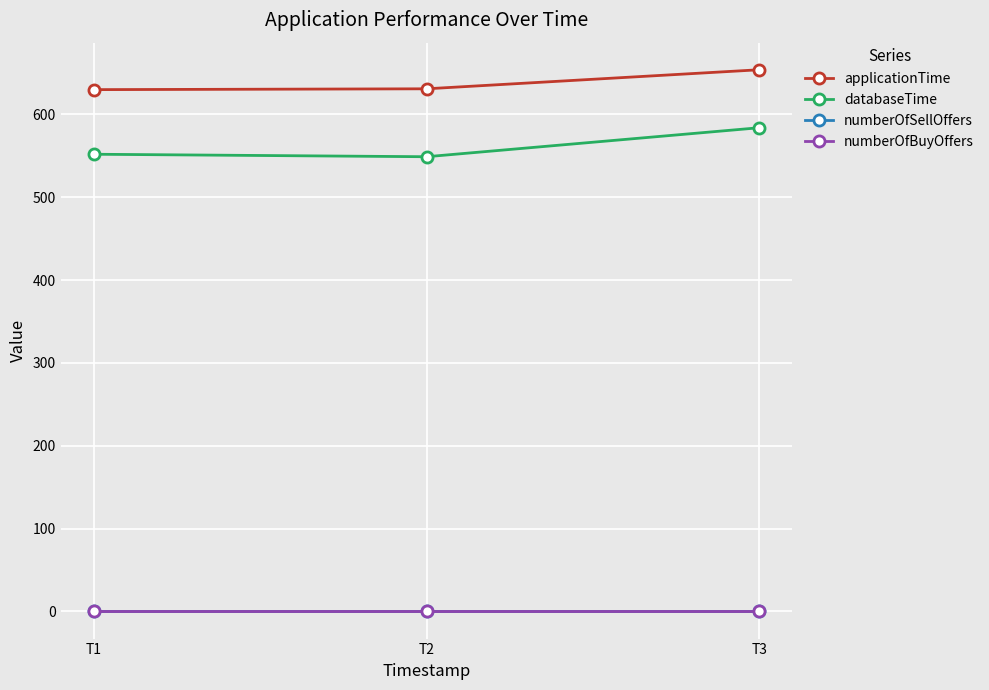

Is this an area chart (filled region under the line)?

No